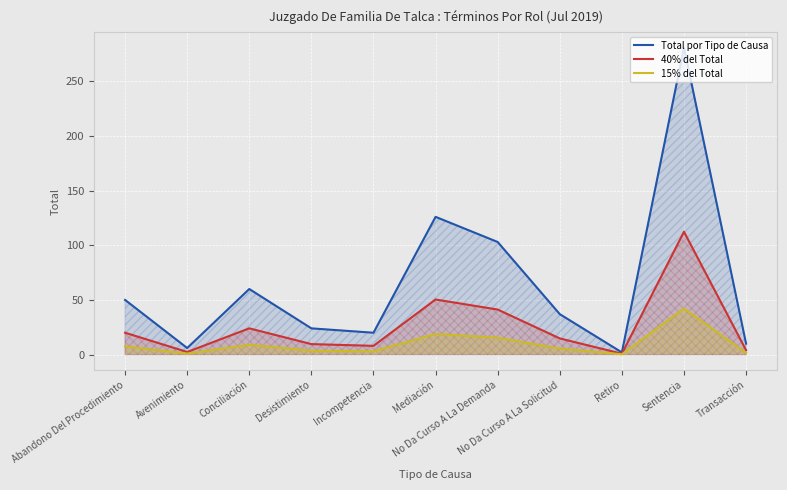

Rank the series by their average value, from lowest to highest.

15% del Total, 40% del Total, Total por Tipo de Causa